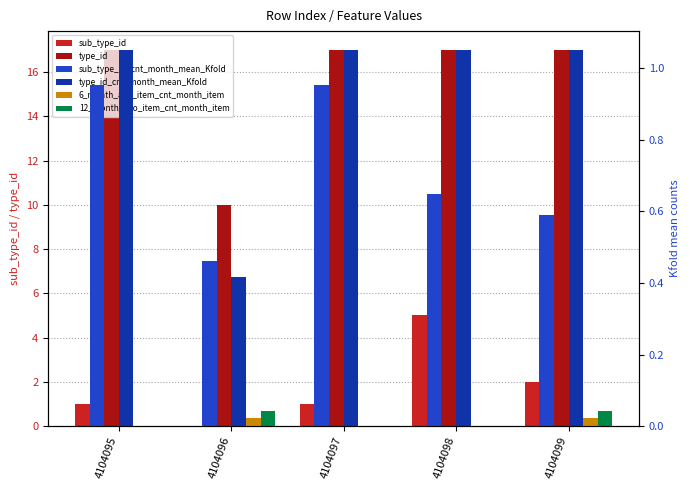

What is the maximum value shown in the chart?

17.0